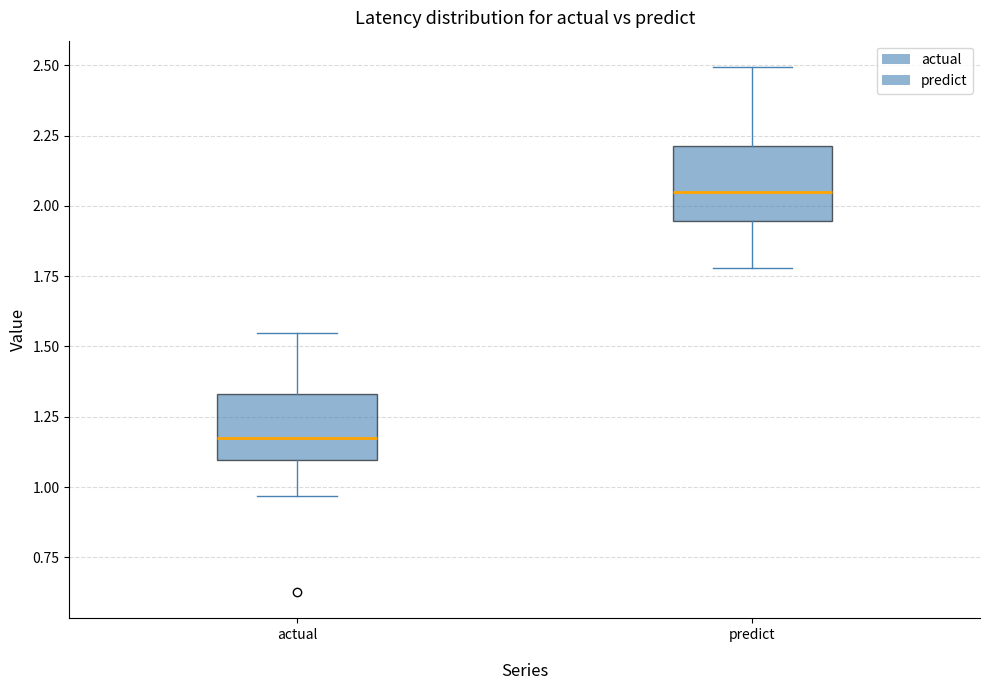

Reading left to right, transcribe this box plot: for each box, give where its median line is, the range the box spans, and where its two whiskers end, as read against the y-axis. The values are not printed on the chart, so give them approximately, as read against the axis.

actual: median 1.15, box 1.10 to 1.35, whiskers 0.95 to 1.55
predict: median 2.05, box 1.95 to 2.20, whiskers 1.80 to 2.50